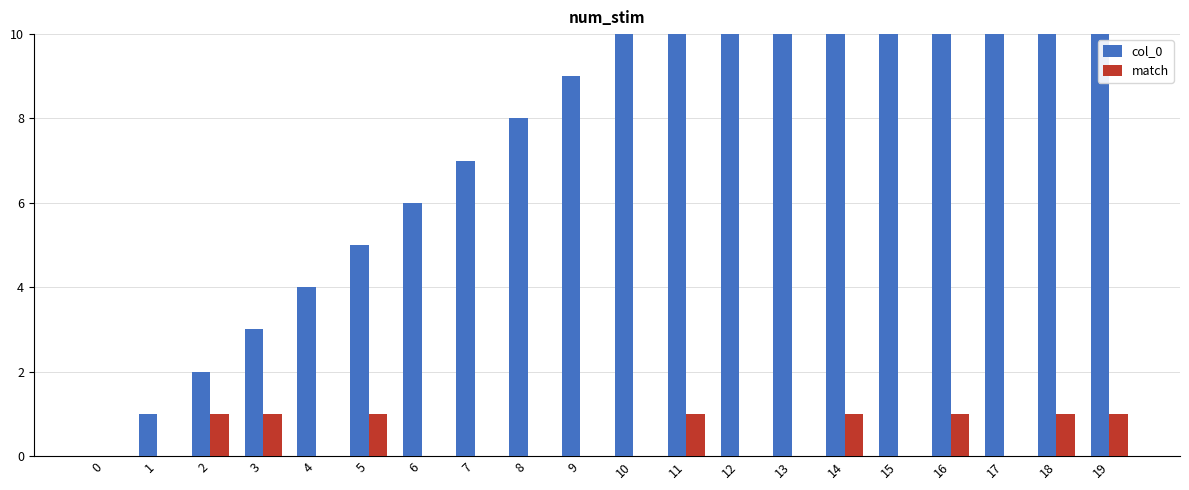

What is the maximum value for col_0?

19